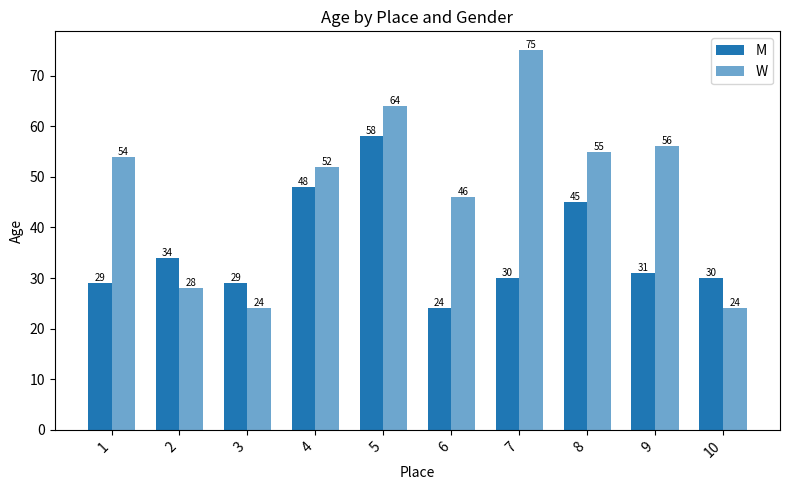

Which series has the largest range (max minus min)?

W